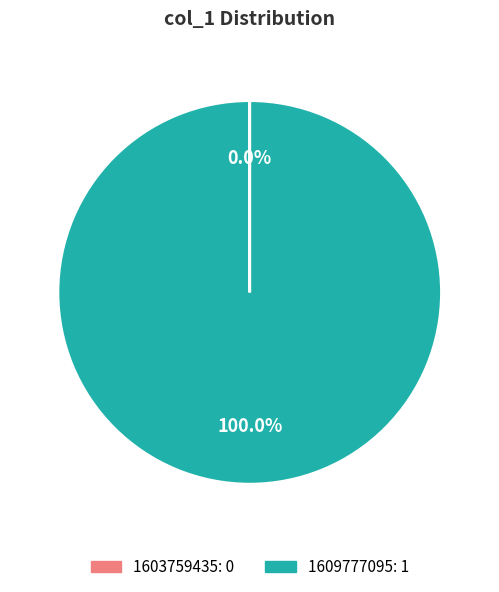

Which slice represents more than half of the pie?

1609777095